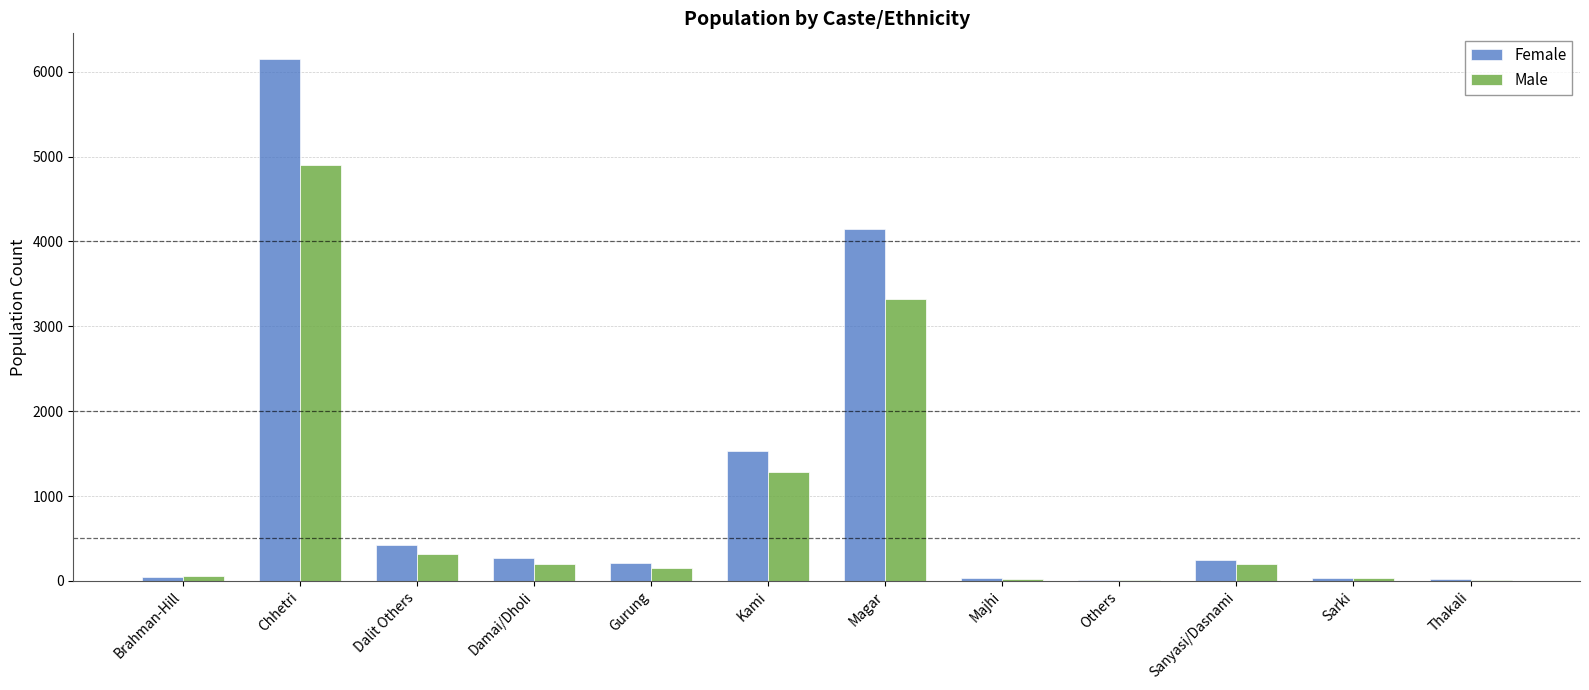

The Female series shows 274 at Damai/Dholi. True or false?

True